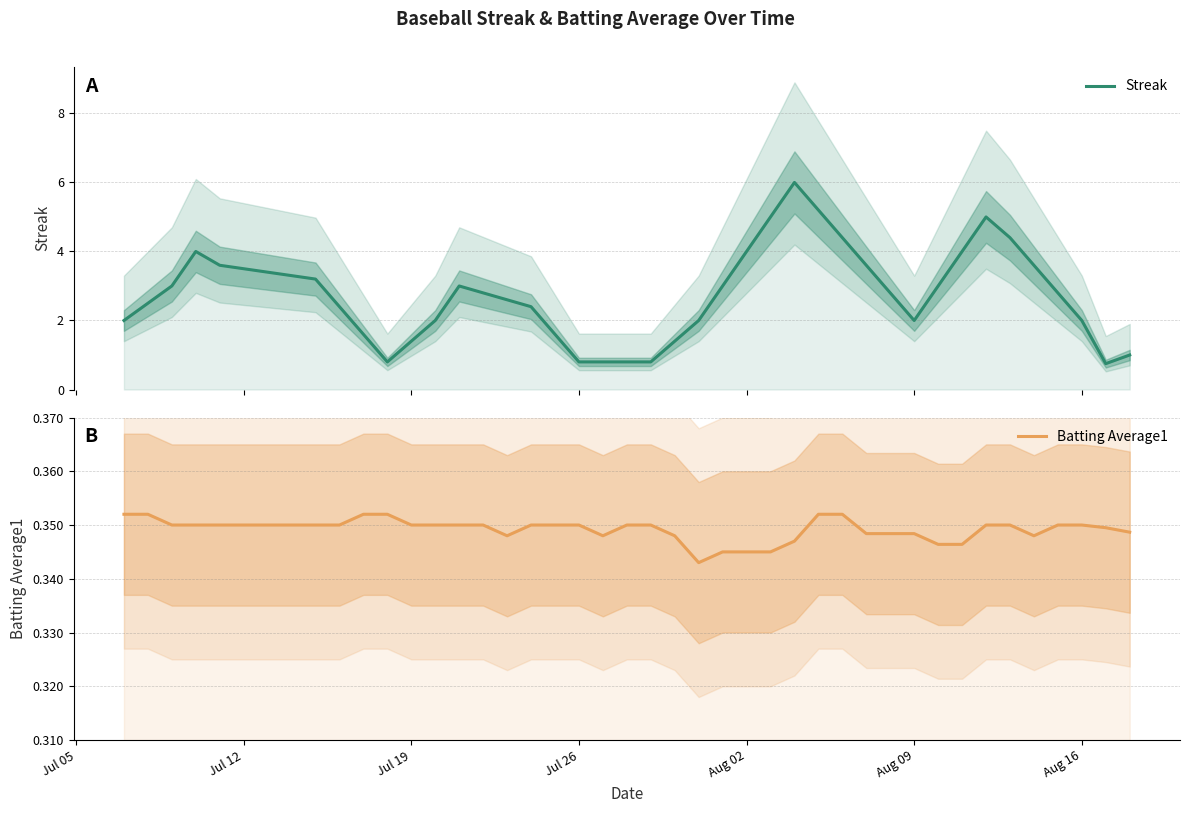

True or false: Batting Average1 has more than 0 interior local peaks.

True